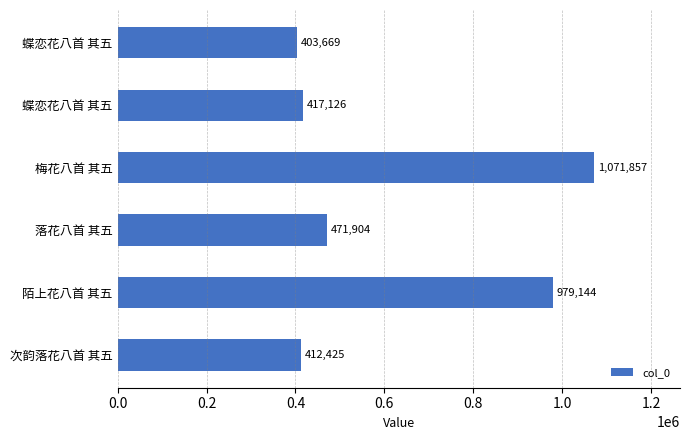

How many values are below 471904?

3